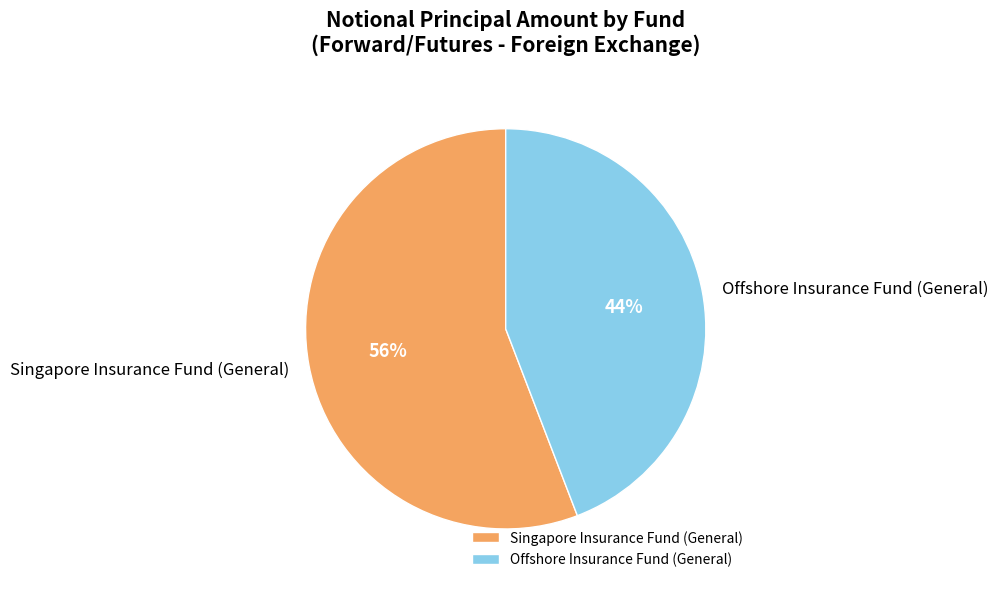

What percentage is the Singapore Insurance Fund (General) slice, to the nearest percent?

56%